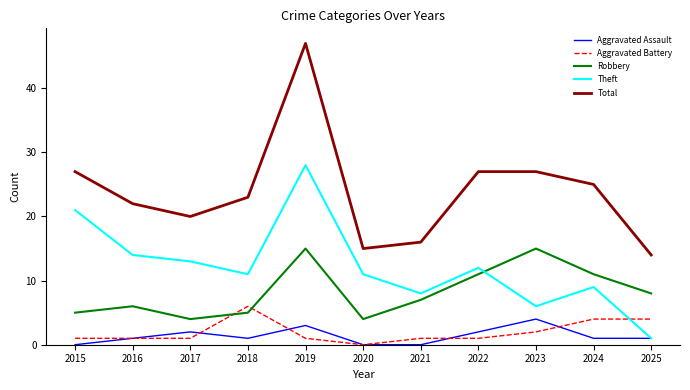

What is the sum of the Robbery values at 2015 and 2022?

16